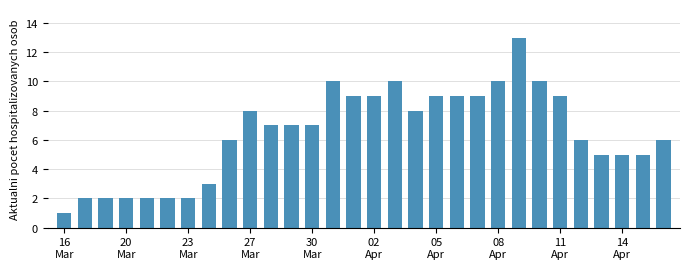

What is the difference between the second highest and minimum values?

9